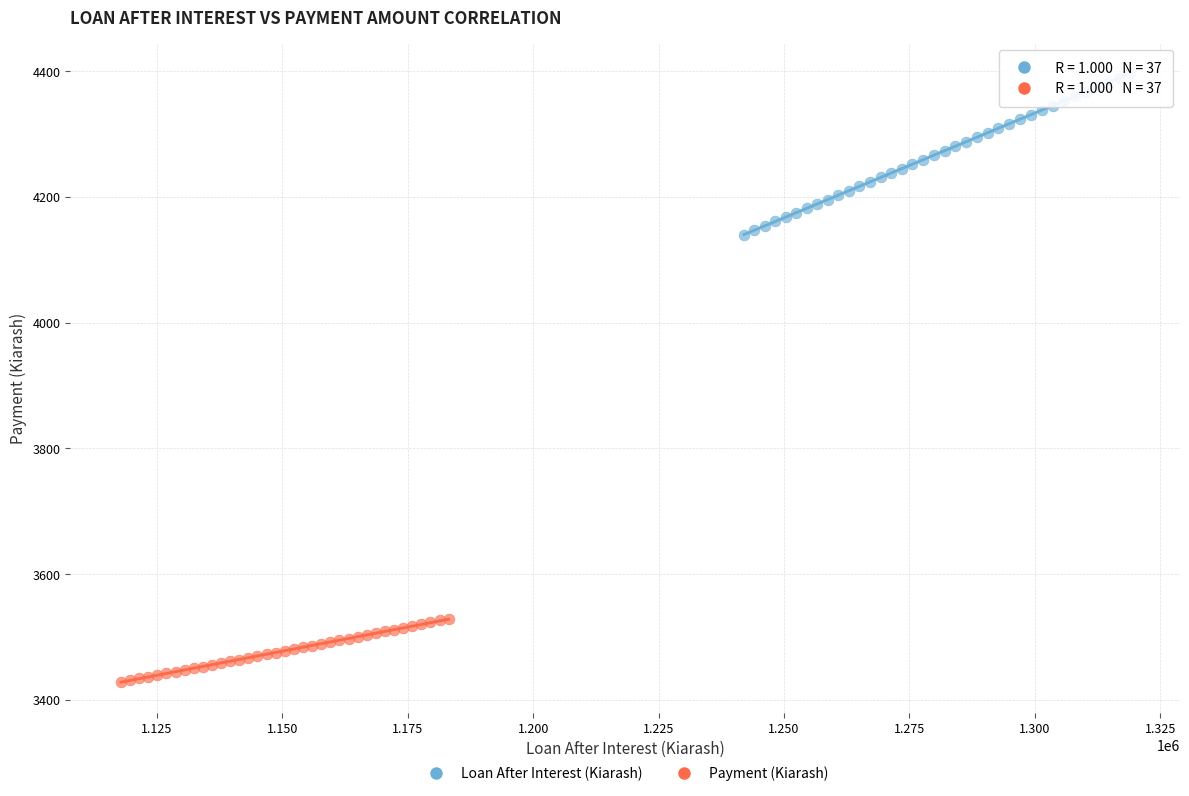

Which series has the widest spread of Y values?

Loan After Interest (Kiarash)